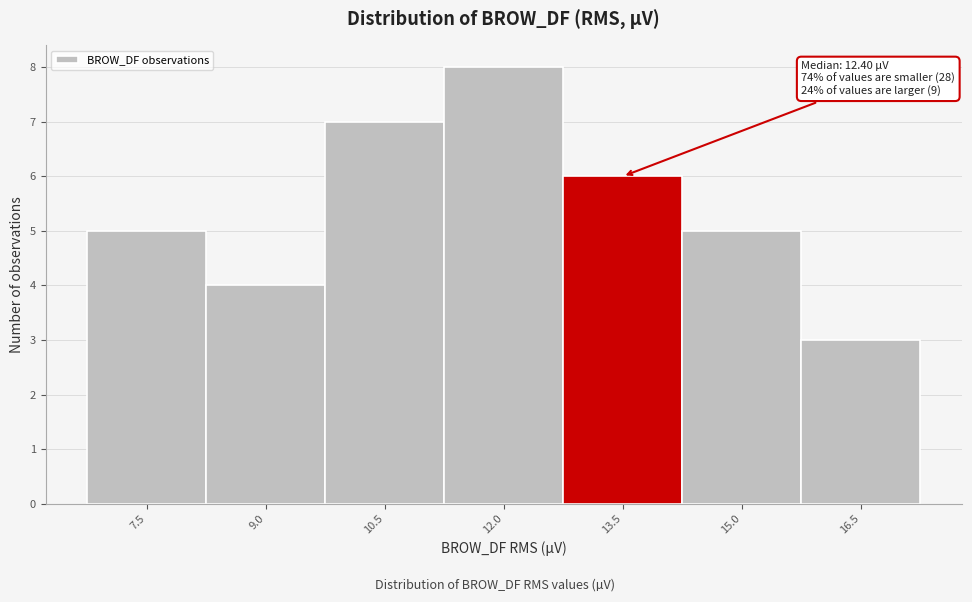

Reading left to right, transcribe all the data shown in this chart.

5	4	7	8	6	5	3